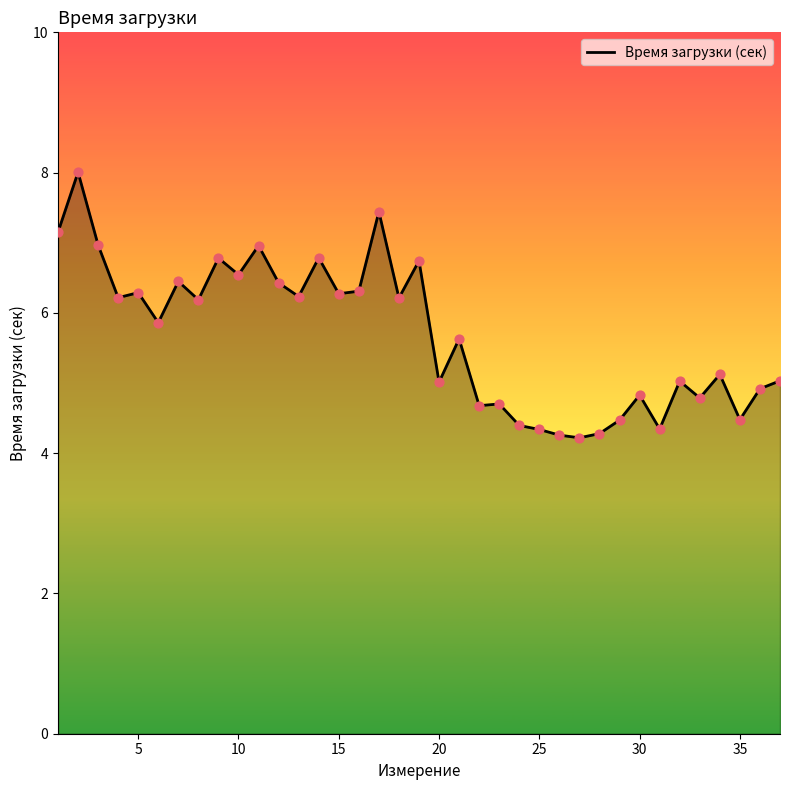

What is the difference between the maximum and minimum values?

3.8